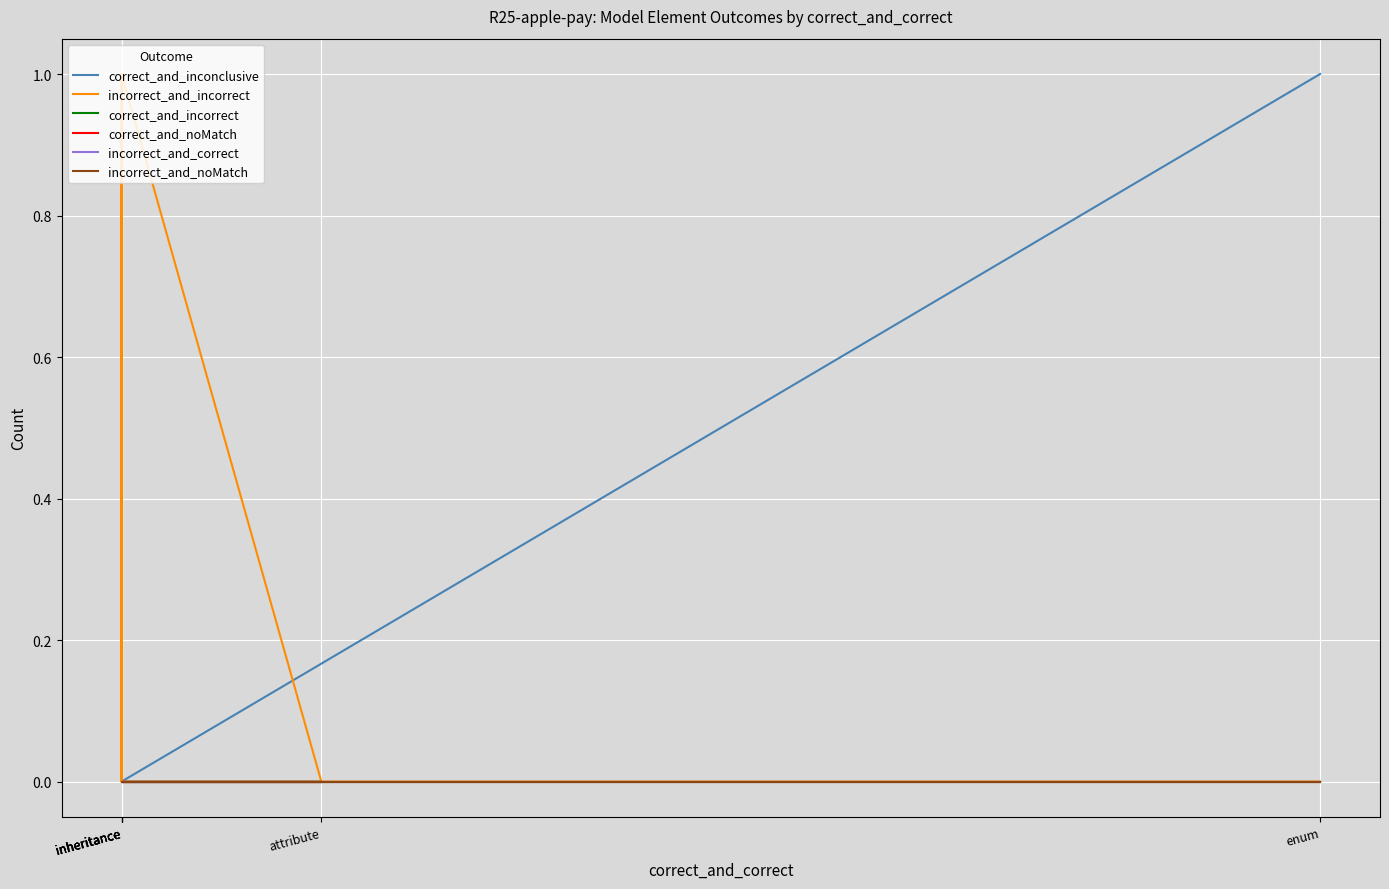

At how many categories does at least one series exceed 0?

3